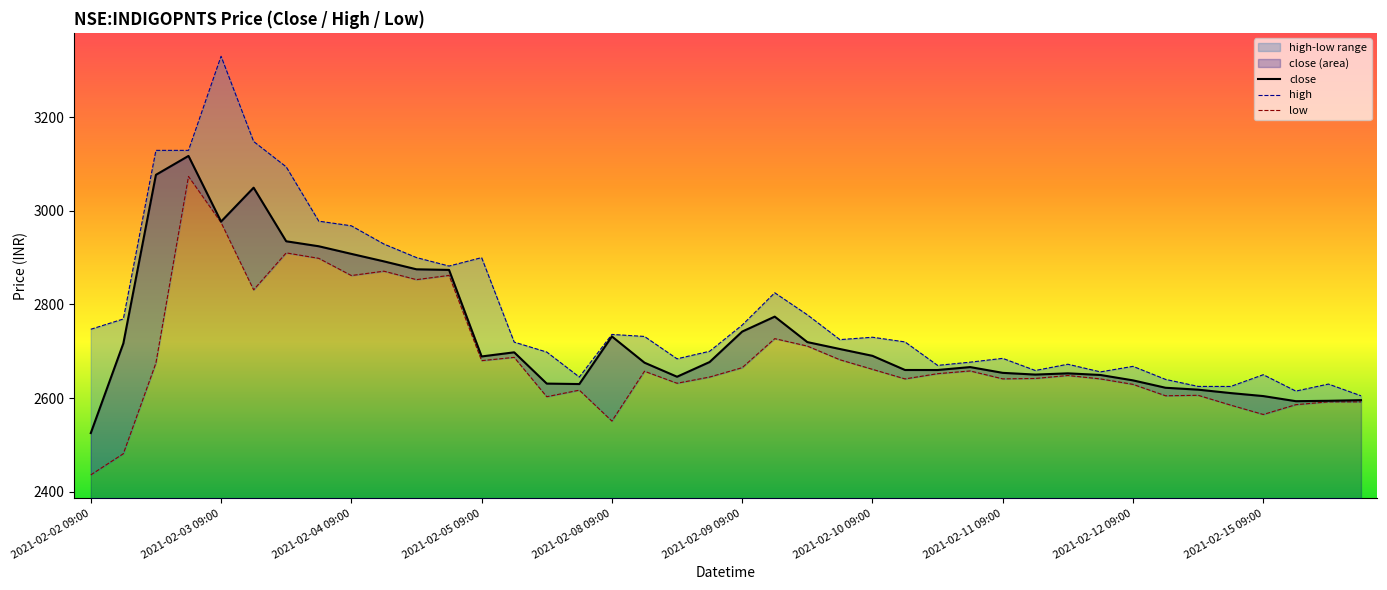

In low, how many points are lower than both neighbors (excluding endpoints)?

11